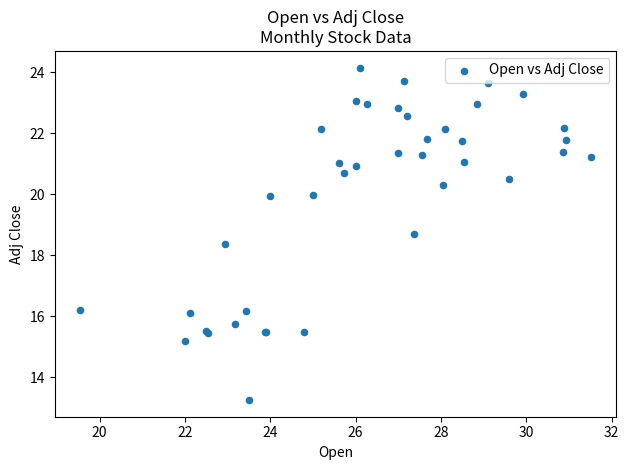

What Y value in the scatter plot is closest to 18?

18.4